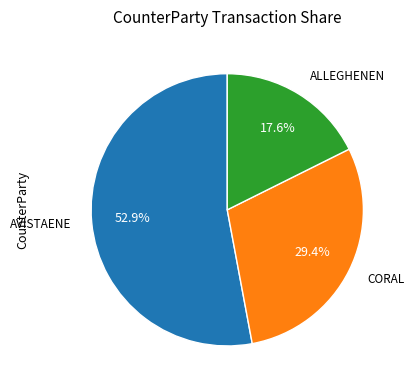

How many slices are in this pie chart?

3